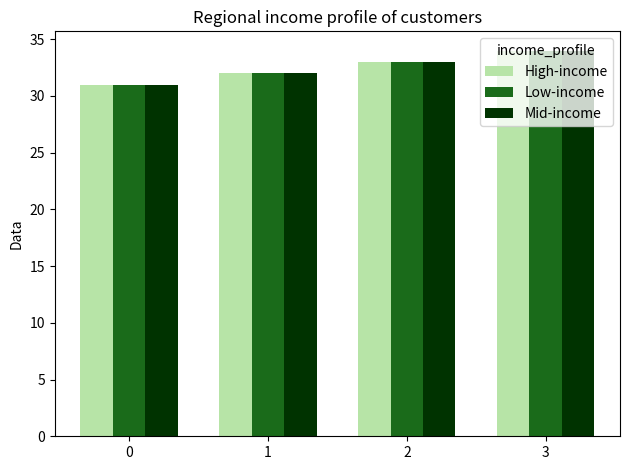

How many bars are there in total?

12